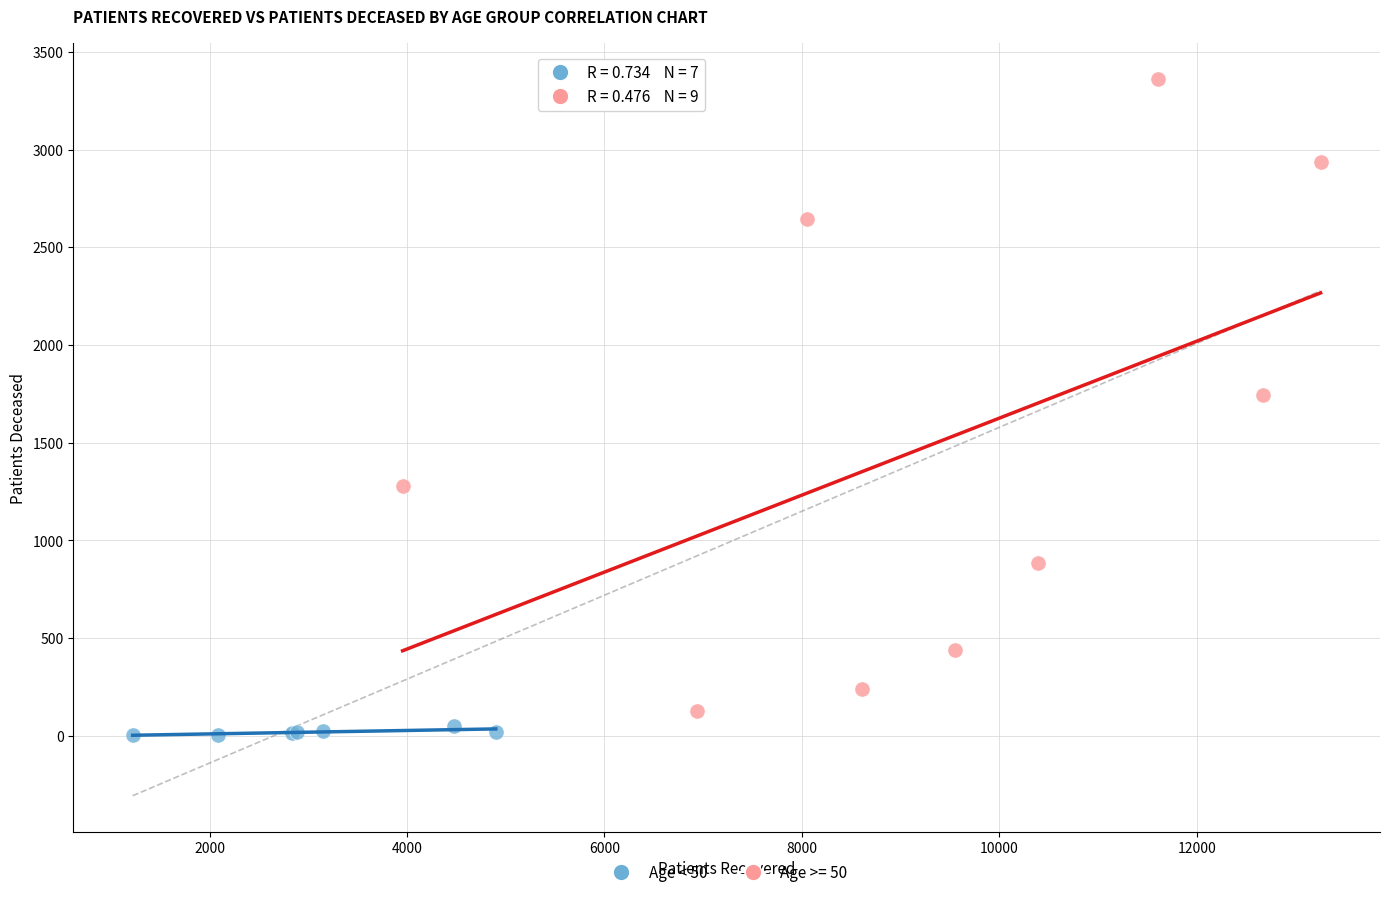

Which series contains the highest Y value?

Age >= 50